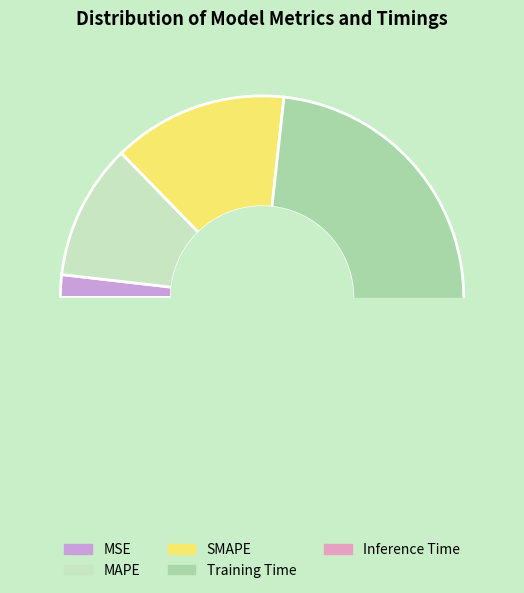

Is it true that SMAPE is 28% of the pie?

False